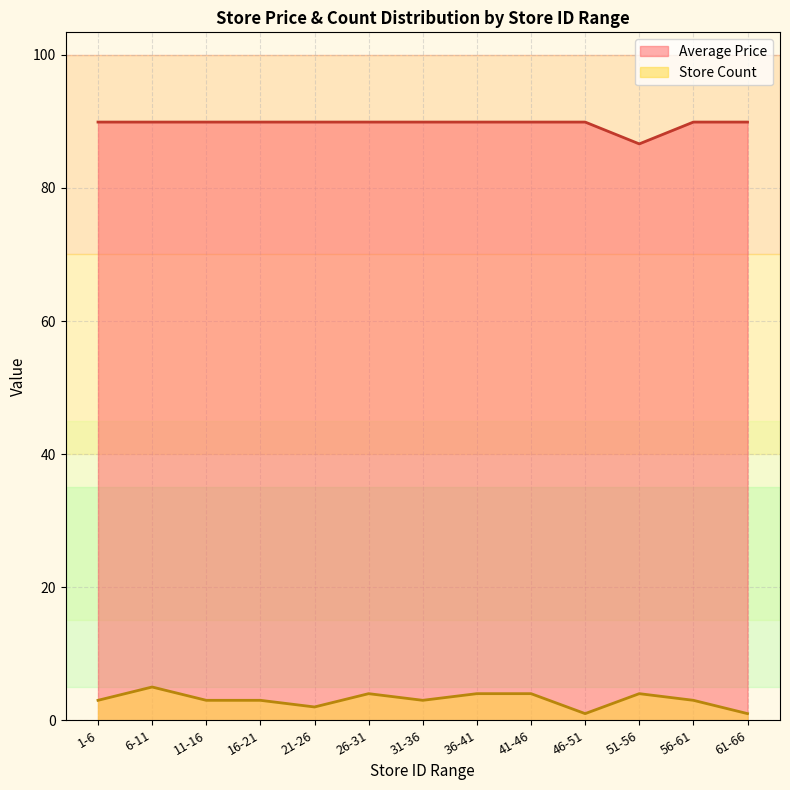

What are all the series names shown in the legend?

Average Price, Store Count